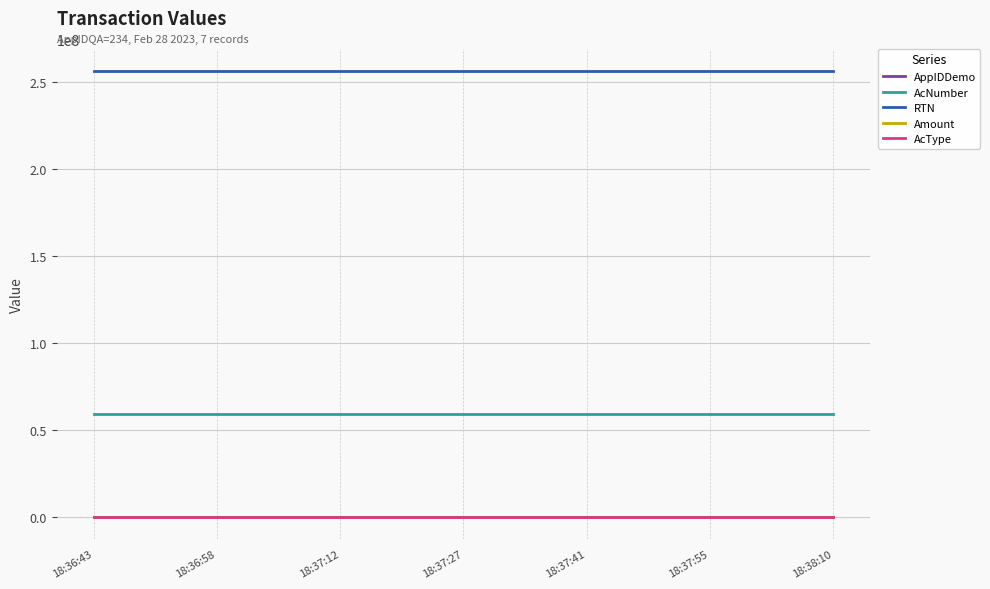

The value of AcNumber at 18:36:43 is 58963214.0. True or false?

True